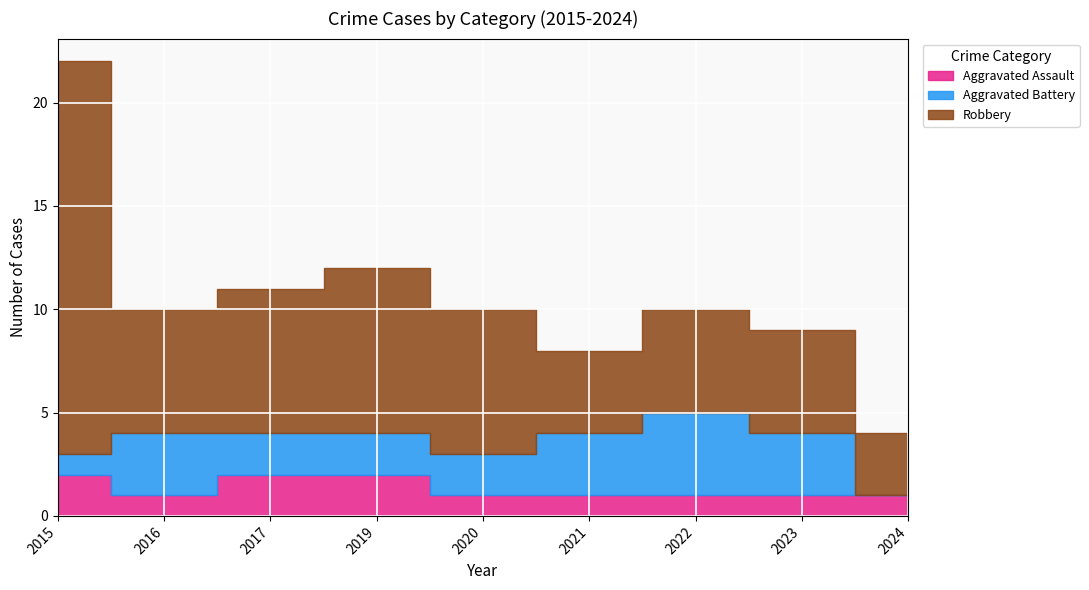

Which series has the largest total across all categories?

Robbery